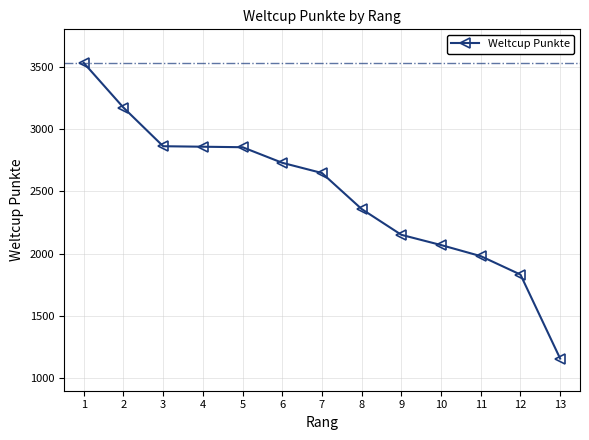

Read the value at 2.

3172